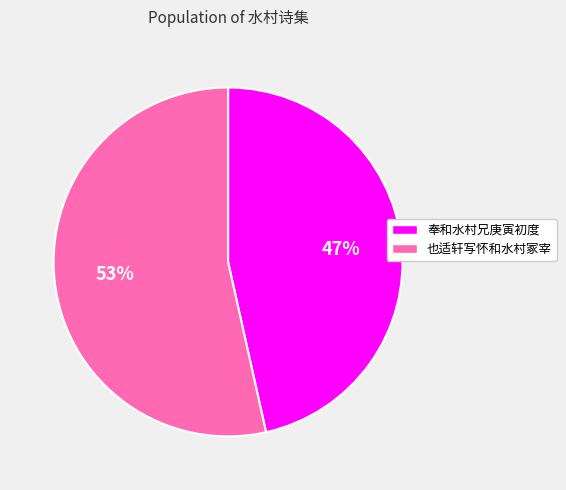

Which category has the biggest portion of the pie?

也适轩写怀和水村冢宰